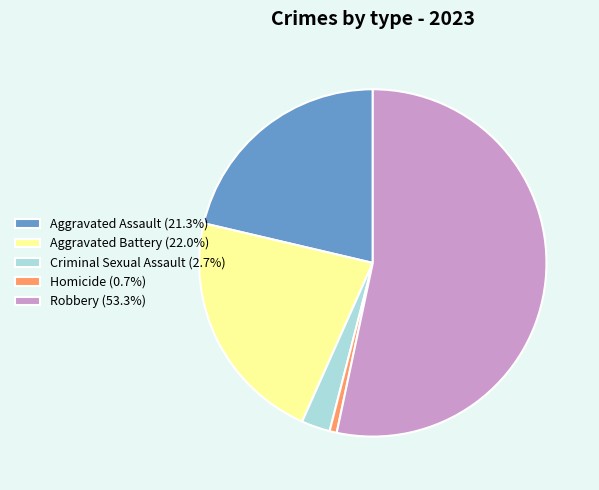

Which slice represents more than half of the pie?

Robbery